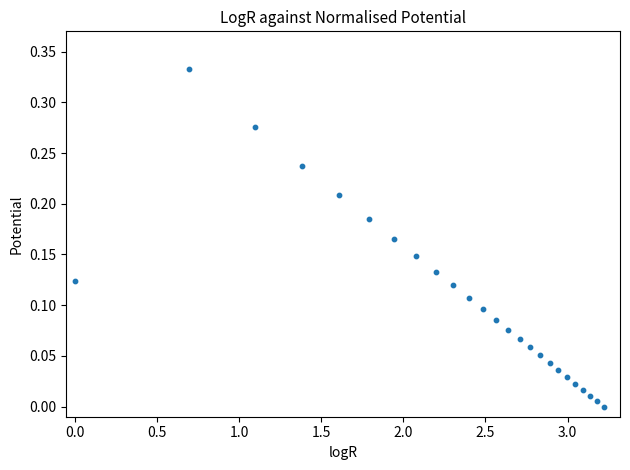

What is the range of X values (max minus min)?

3.2